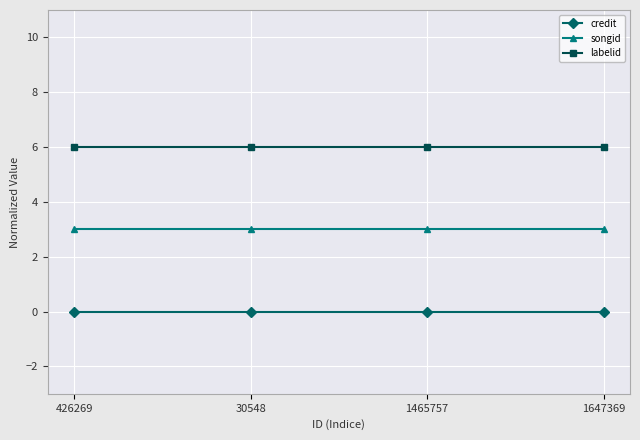

True or false: credit and labelid intersect in this chart.

False